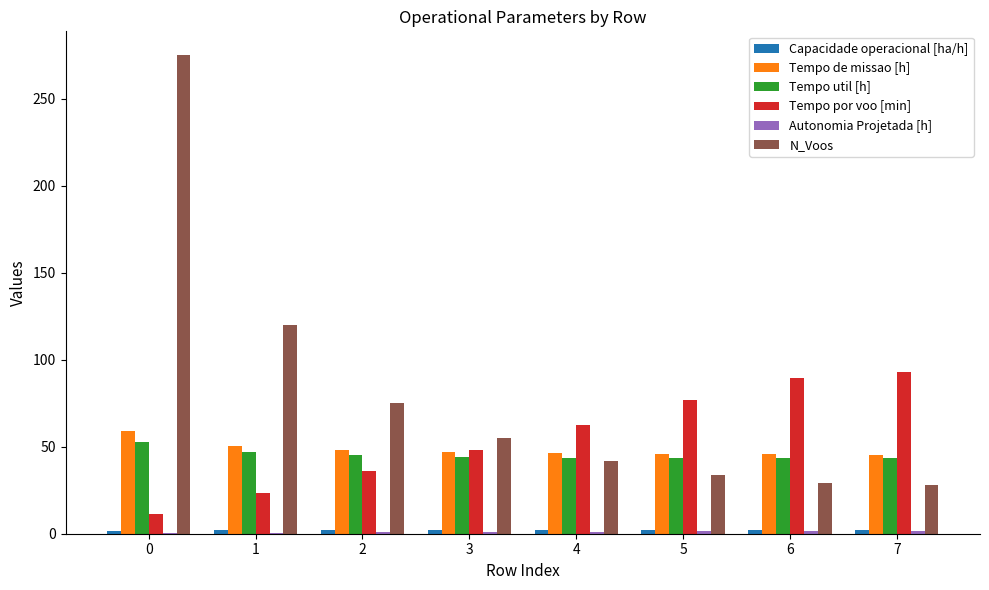

Which series has the widest spread of values?

N_Voos